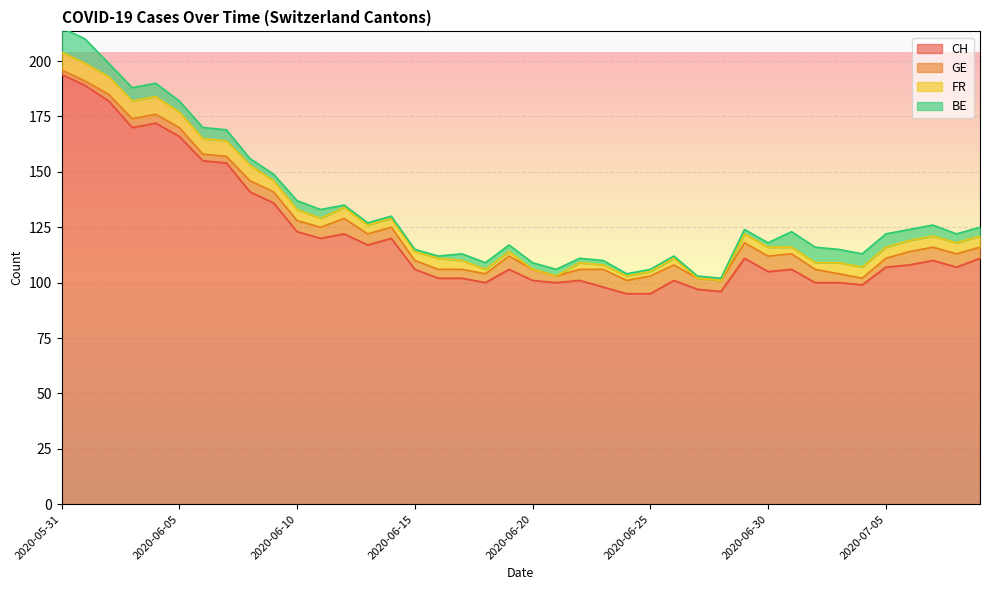

True or false: CH and GE cross at least once.

False